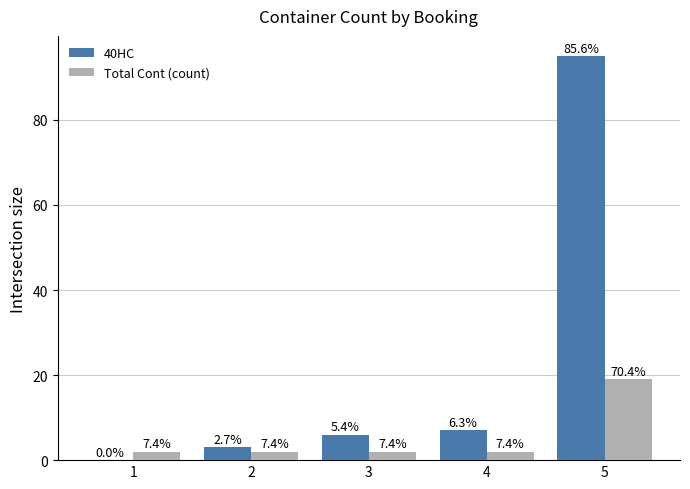

Are the bars grouped side by side (vs. stacked)?

Yes